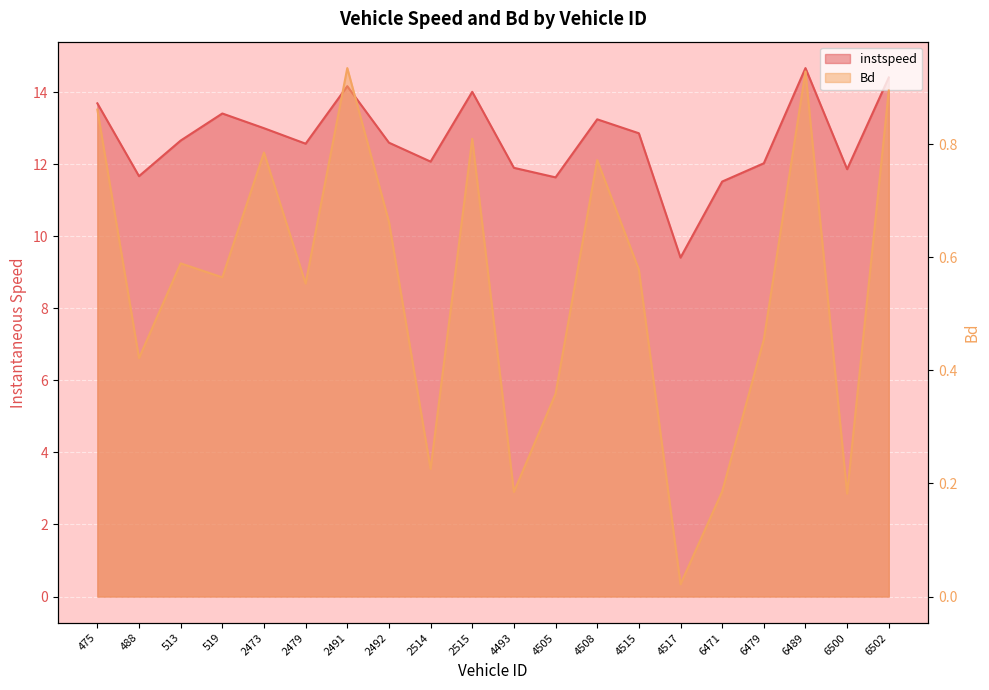

What is the difference between the maximum and minimum values in the Bd series?

0.9